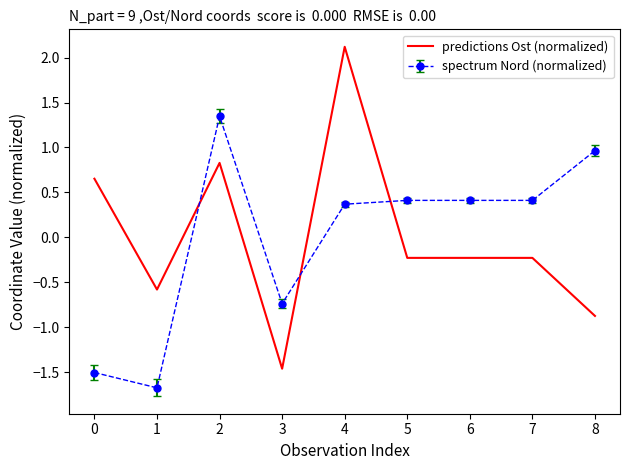

Between which two adjacent categories do spectrum Nord (normalized) and predictions Ost (normalized) first intersect?

1 and 2